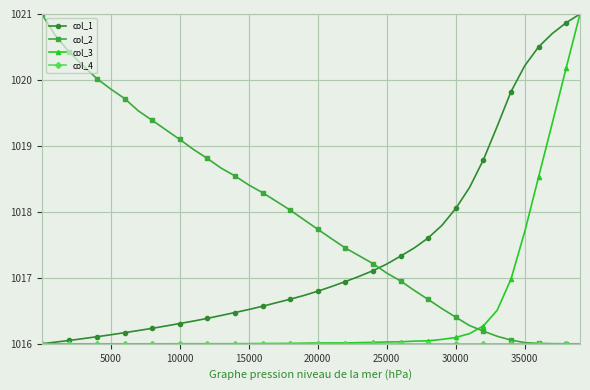

Is this an area chart (filled region under the line)?

No